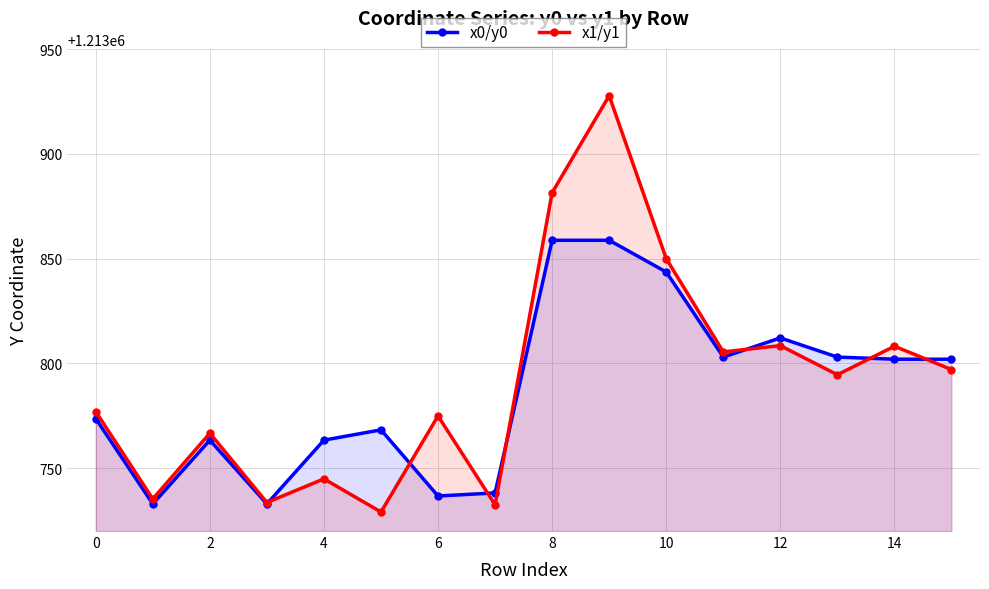

Which series has the largest range (max minus min)?

x1/y1